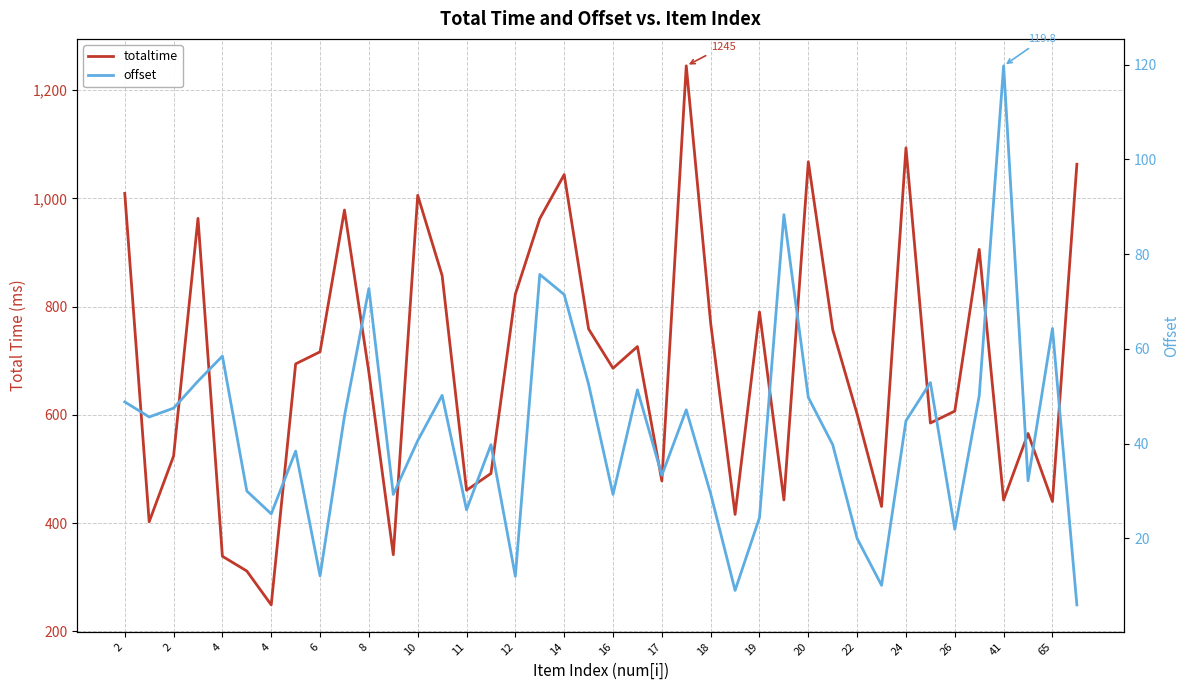

At which category does offset reach its first local valley?

2